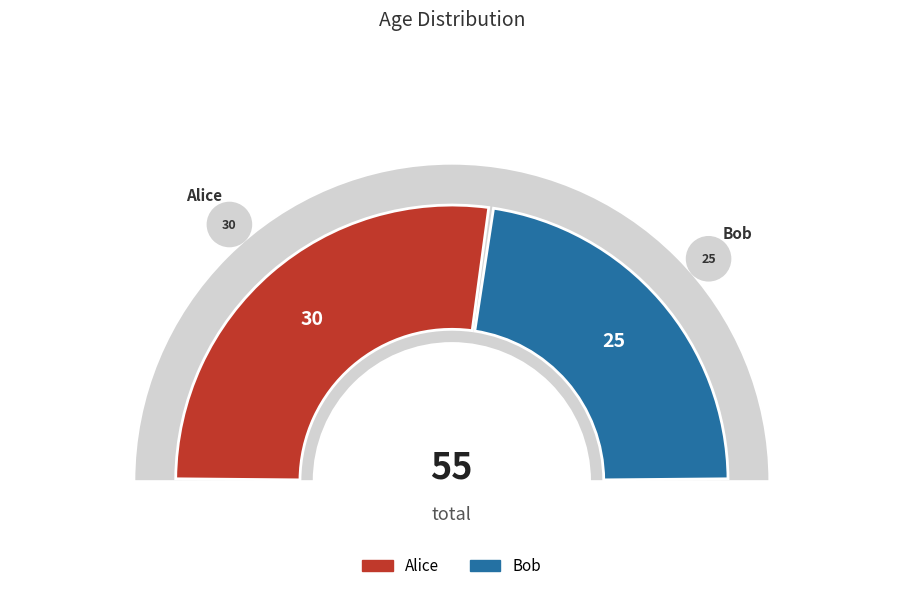

Which category has the smallest portion of the pie?

Bob